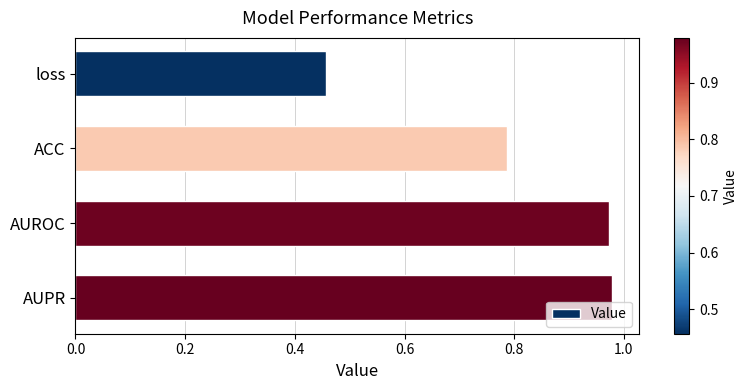

Between AUPR and ACC, which is larger?

AUPR